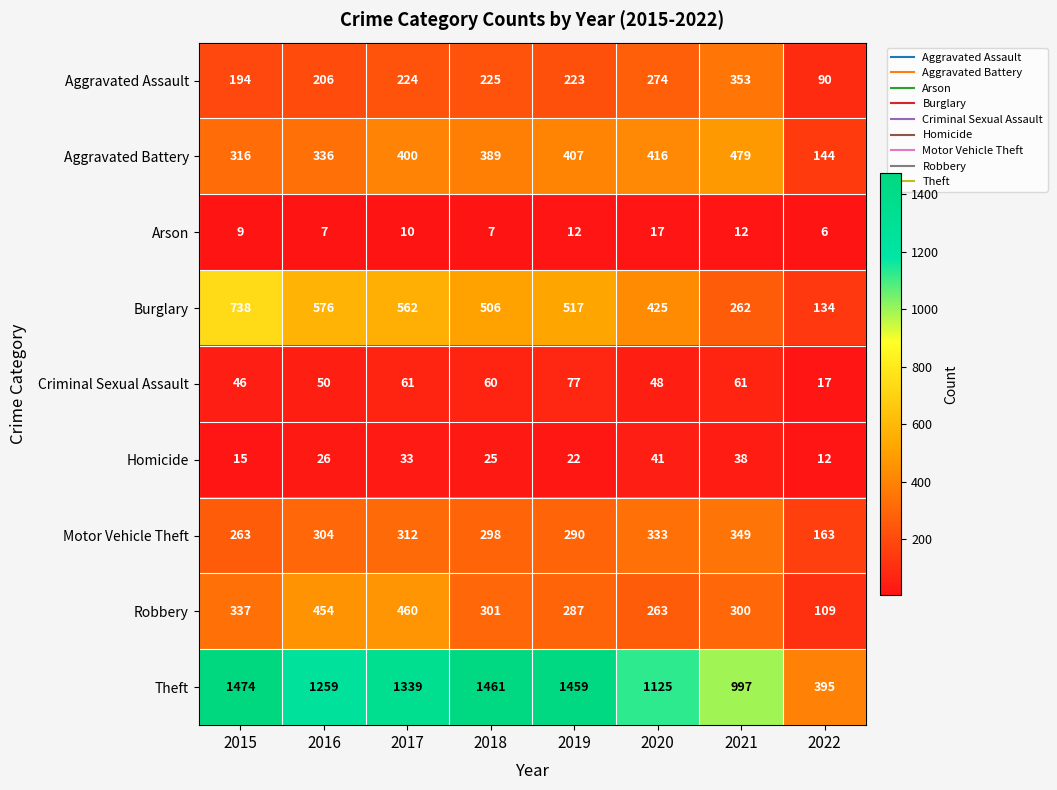

At which category is the sum across all series the highest?

2017